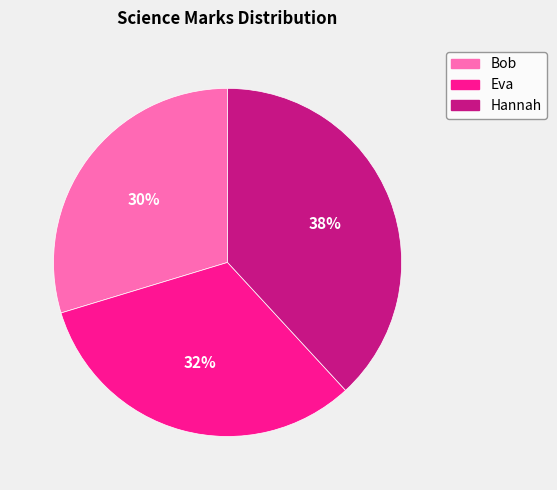

How many segments does this pie chart have?

3